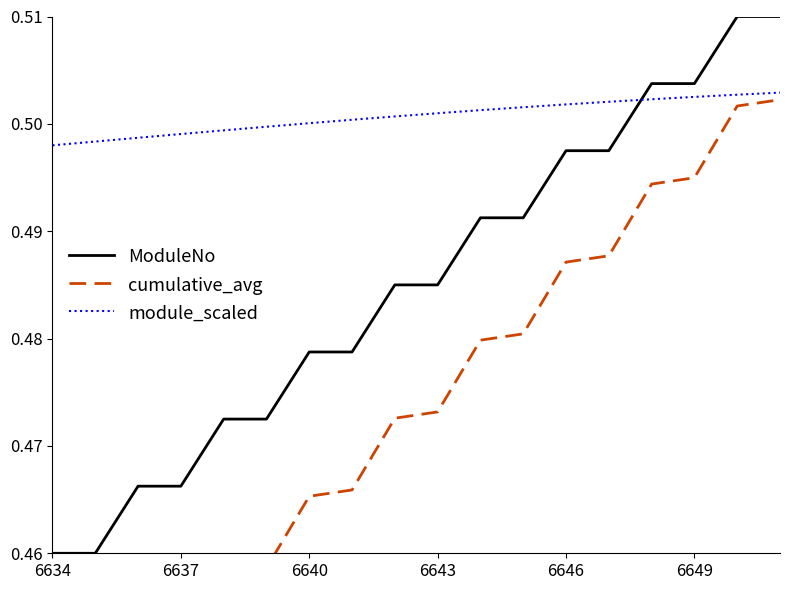

True or false: cumulative_avg and ModuleNo cross at least once.

False